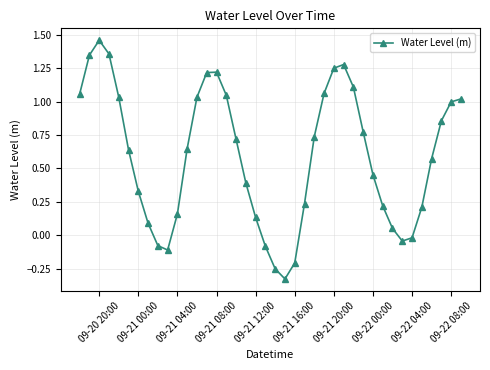

What is the difference between the maximum and minimum values?

1.8